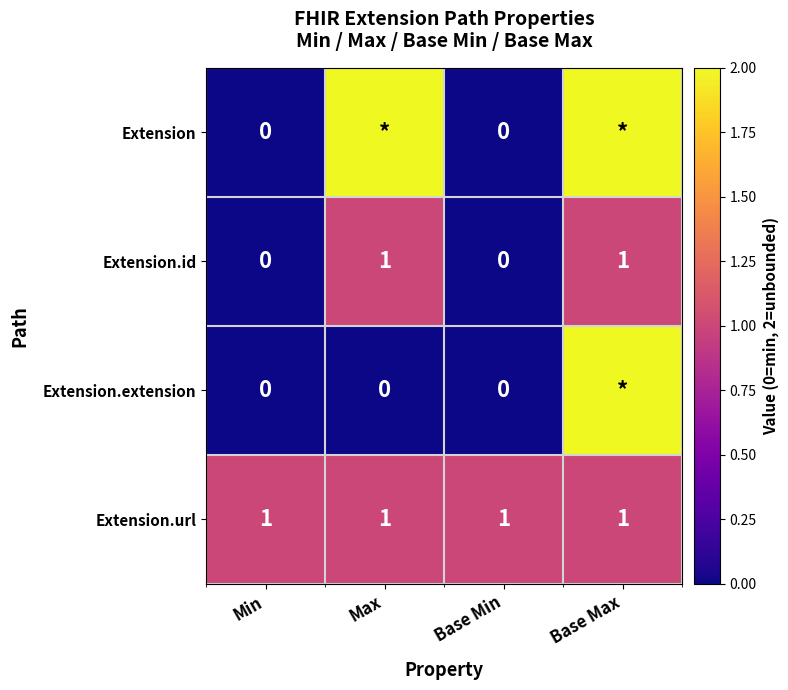

What is the average value of the Extension.url series?

1